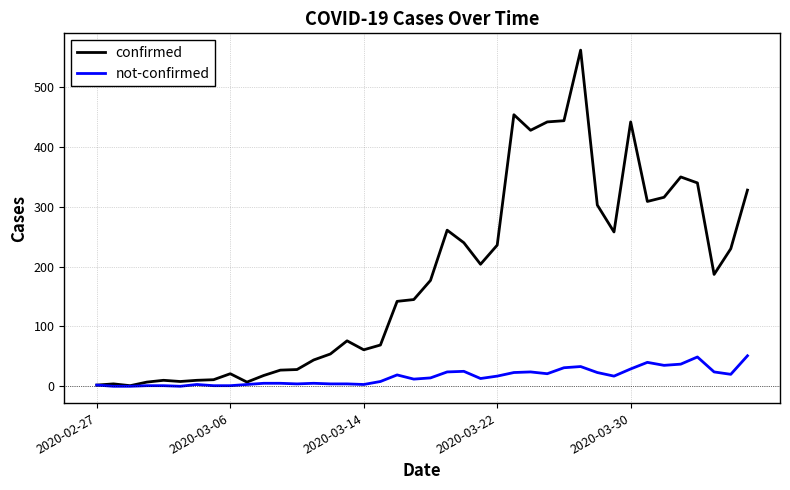

Rank the series by their average value, from highest to lowest.

confirmed, not-confirmed